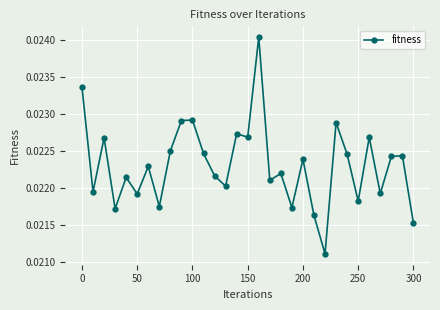

True or false: the data has more than 0 interior local peaks.

True